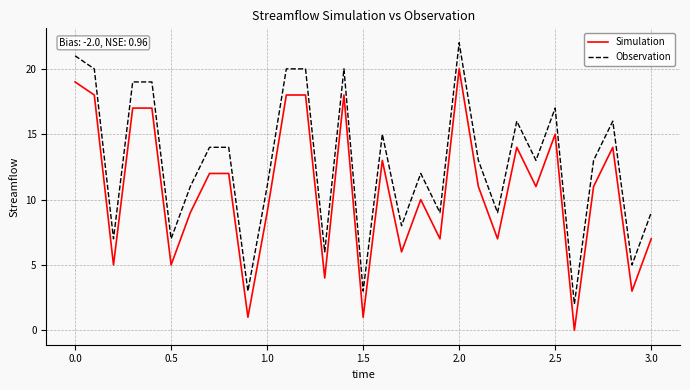

Rank the series by their maximum value, from highest to lowest.

Observation, Simulation